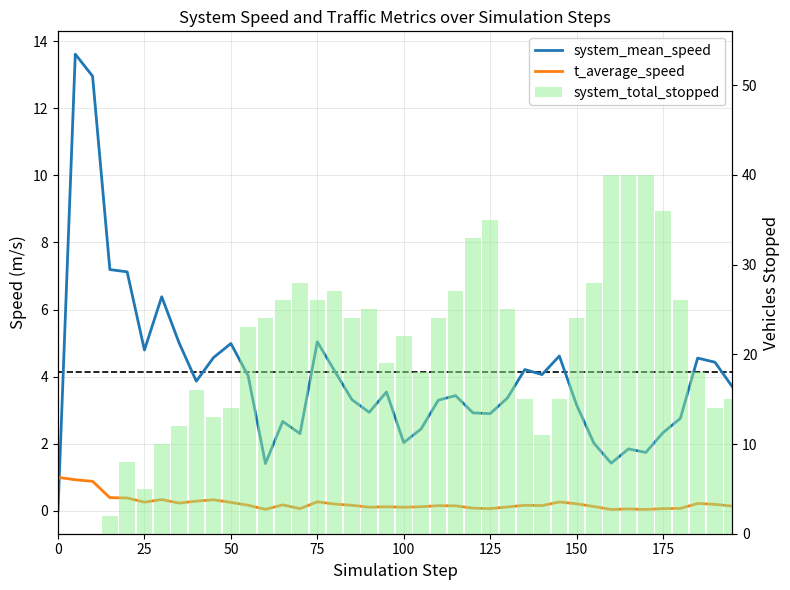

At 175, list the series in order from smallest to largest.

t_average_speed, system_mean_speed, system_total_stopped